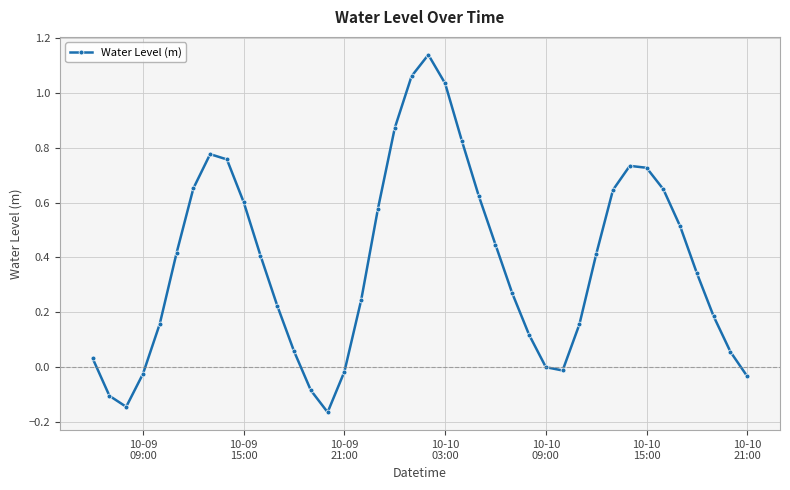

True or false: there are more than 0 points higher than both neighbors.

True